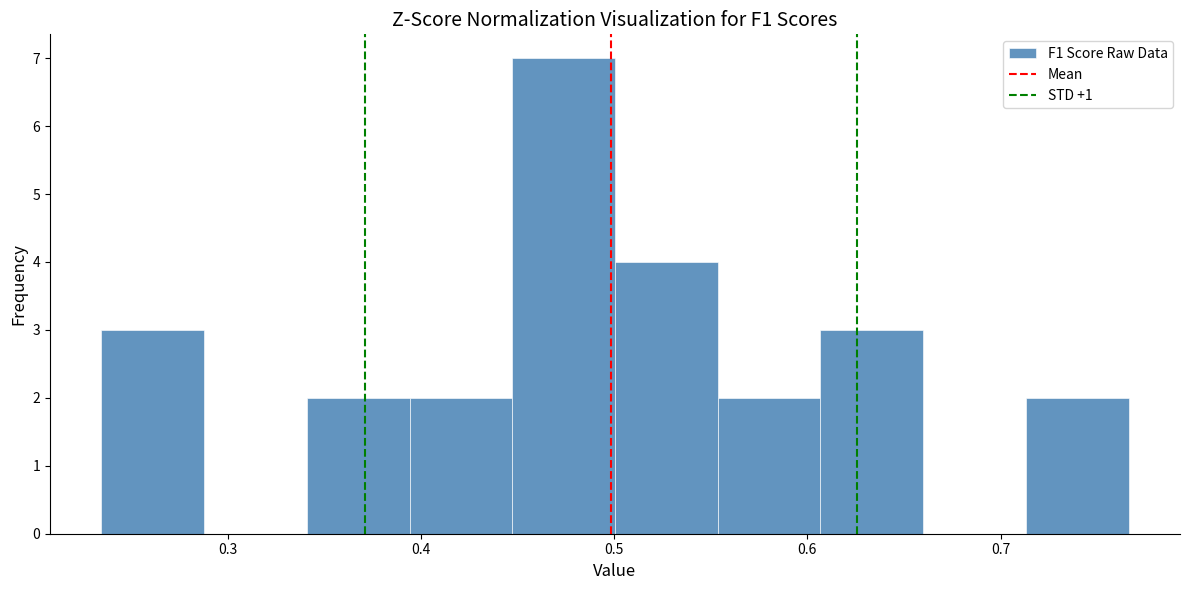

Reading left to right, list every bar in this chart as the range it spans on the x-axis followed by its height. Neither the bar edges nor the heights are printed on the chart, so give them approximately, as read against the axes.

0.23 to 0.29: 3
0.29 to 0.34: 0
0.34 to 0.39: 2
0.39 to 0.45: 2
0.45 to 0.50: 7
0.50 to 0.55: 4
0.55 to 0.61: 2
0.61 to 0.66: 3
0.66 to 0.71: 0
0.71 to 0.77: 2